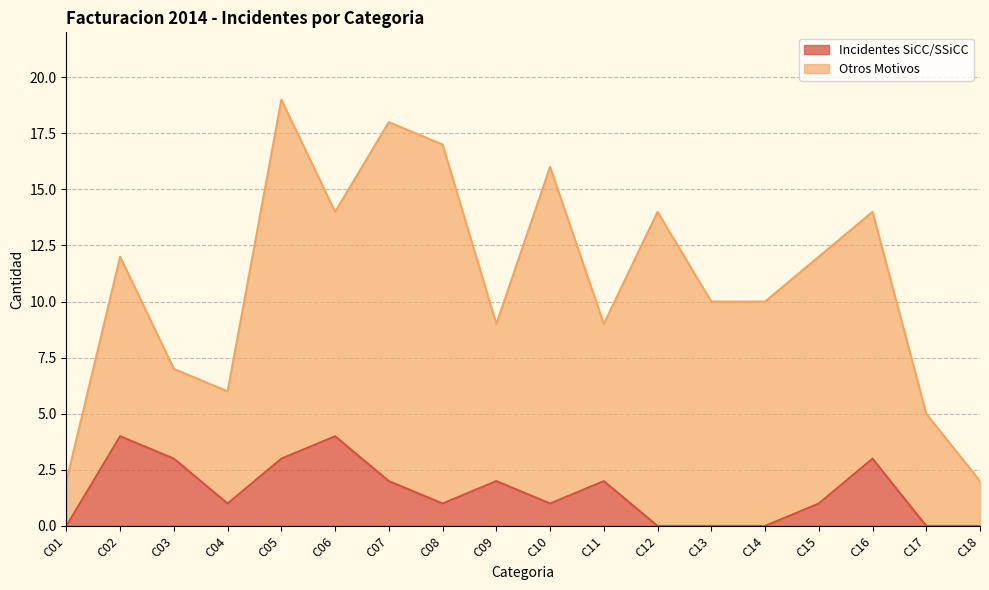

How many interior local valleys (lower than both neighbors) does the data have?

3